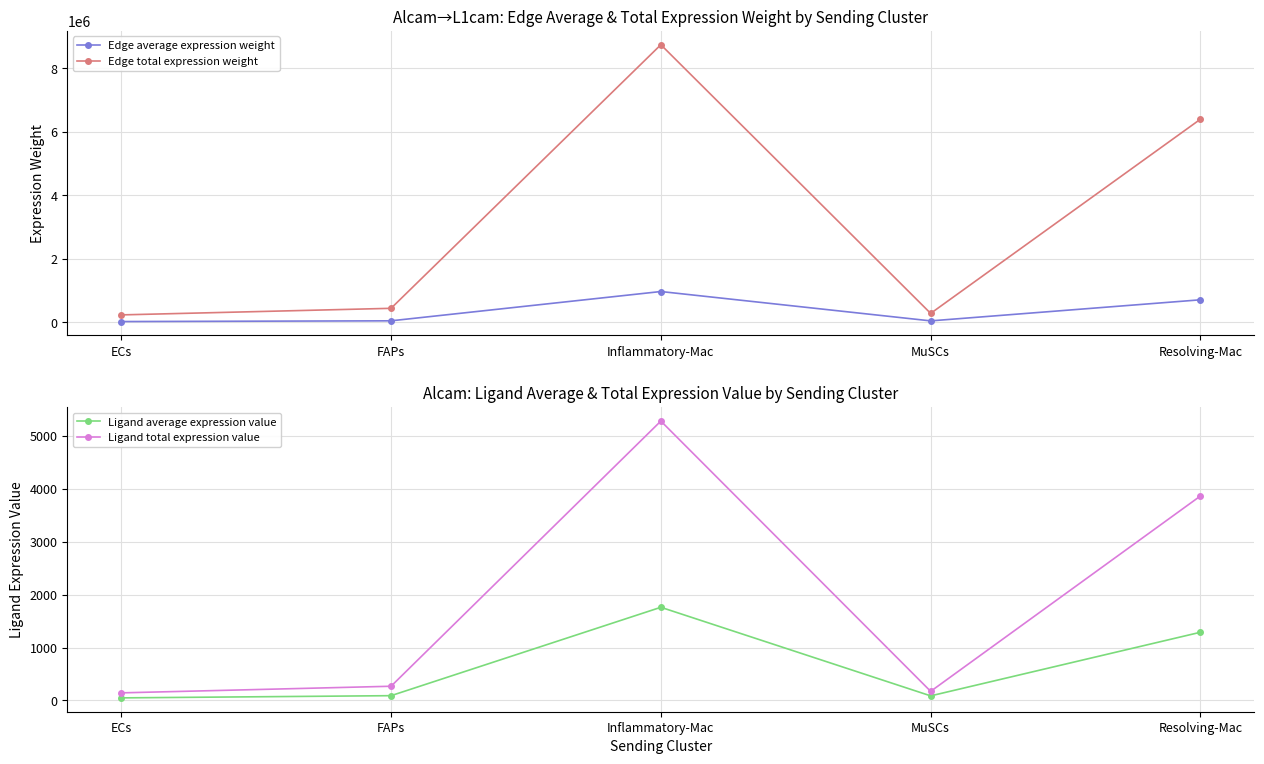

What is the sum of the Edge total expression weight values at Resolving-Mac and Inflammatory-Mac?

15131457.6